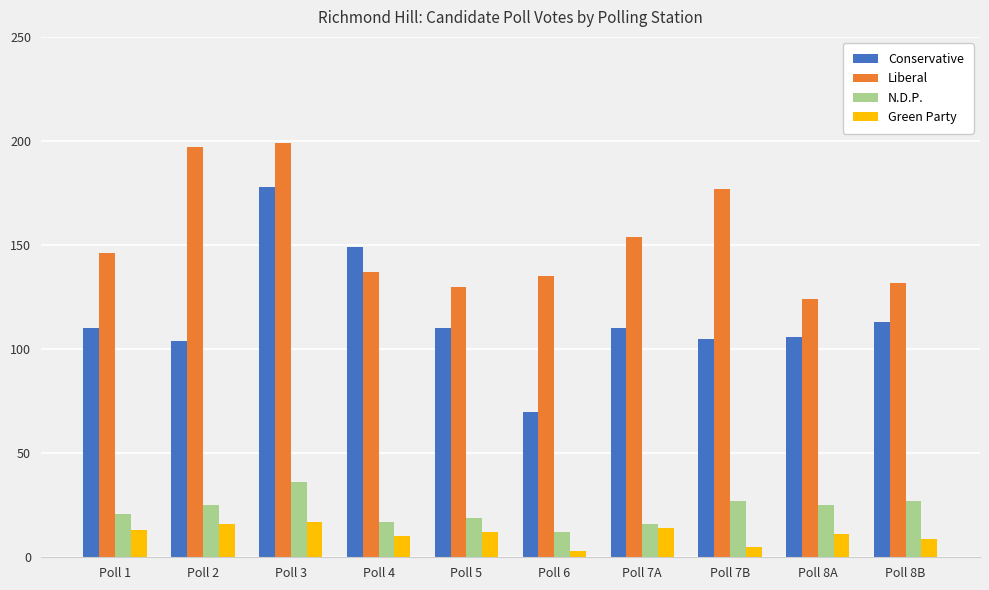

Reading left to right, what are all the values shown in this chart?

Conservative: 110	104	178	149	110	70	110	105	106	113
Liberal: 146	197	199	137	130	135	154	177	124	132
N.D.P.: 21	25	36	17	19	12	16	27	25	27
Green Party: 13	16	17	10	12	3	14	5	11	9